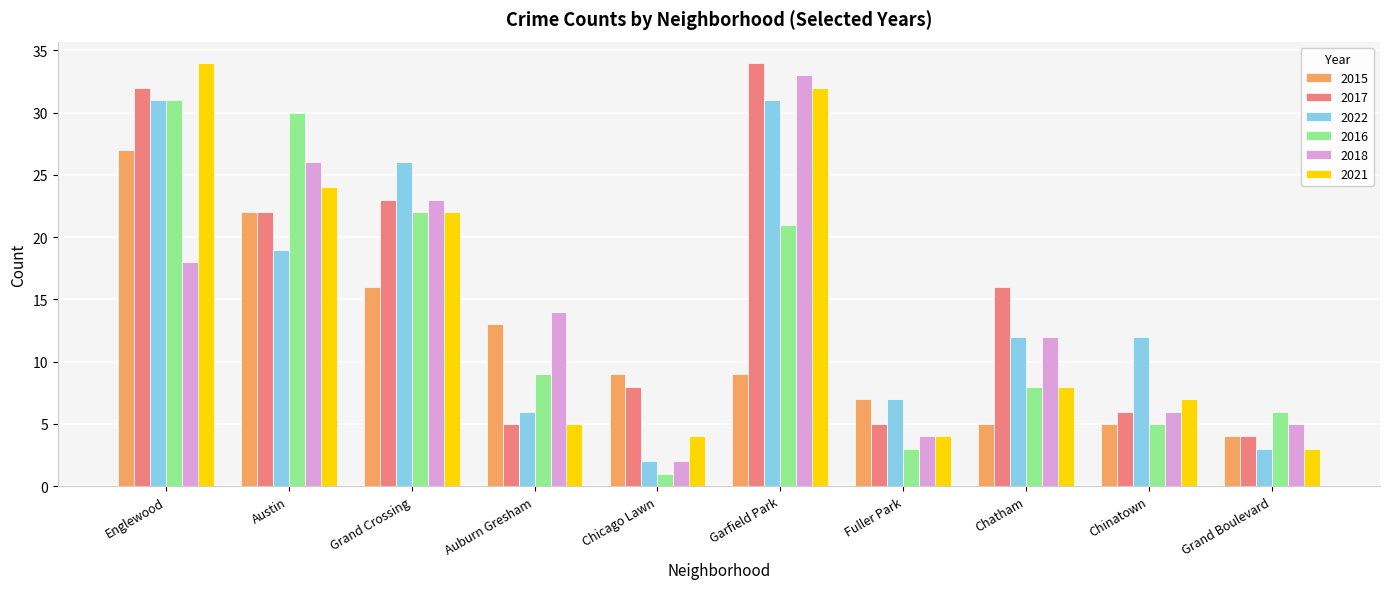

How many groups of bars are there?

10